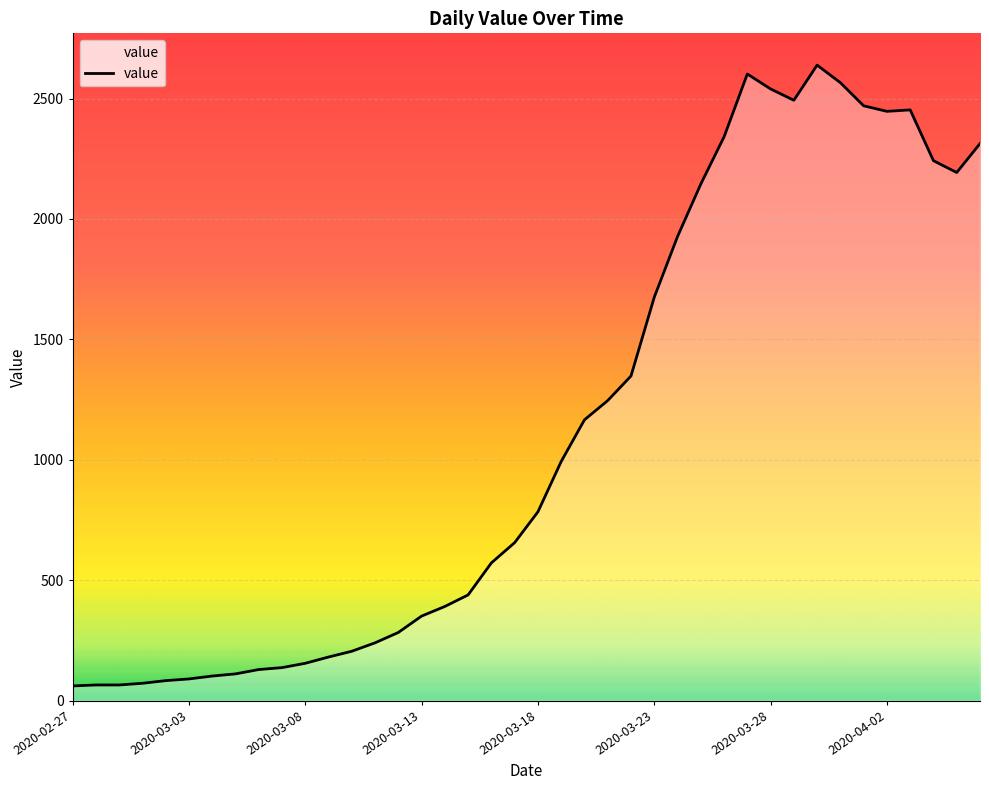

What is the smallest value displayed?

61